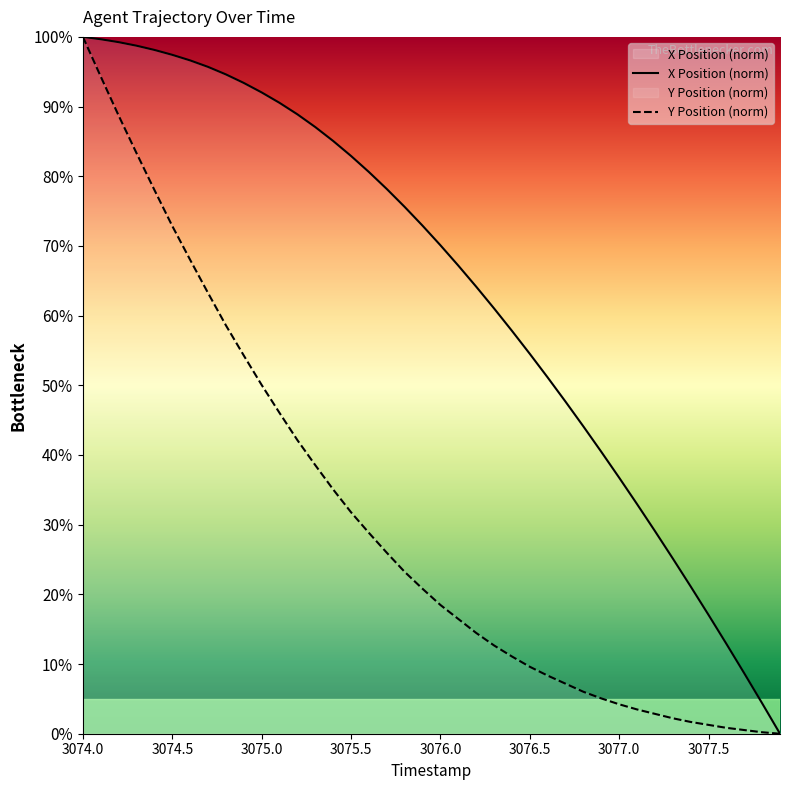

How many data points in Y Position (norm) are less than 20?

20